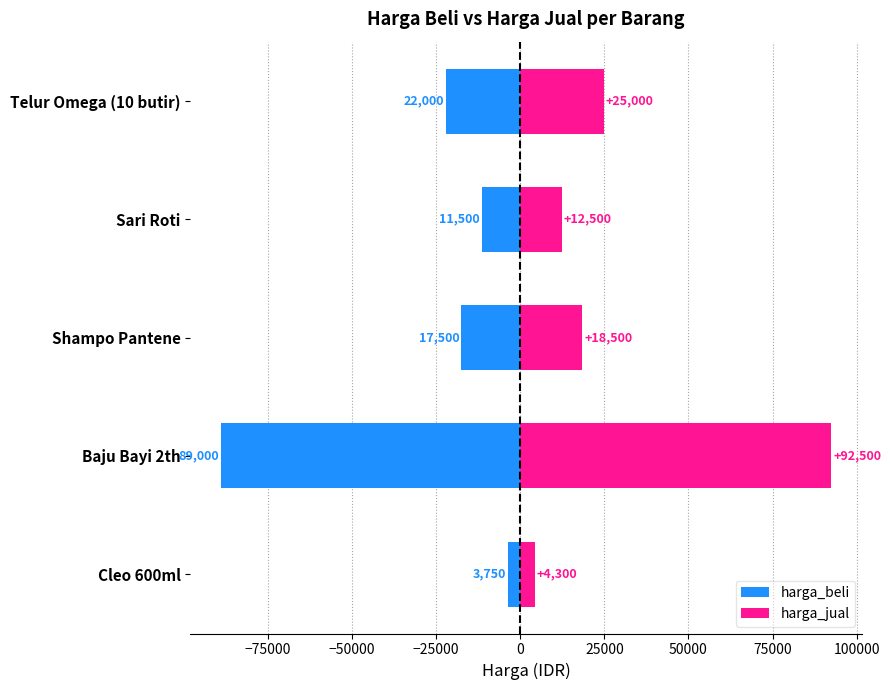

What is the value of the harga_jual bar at the 1st from the left?

25000